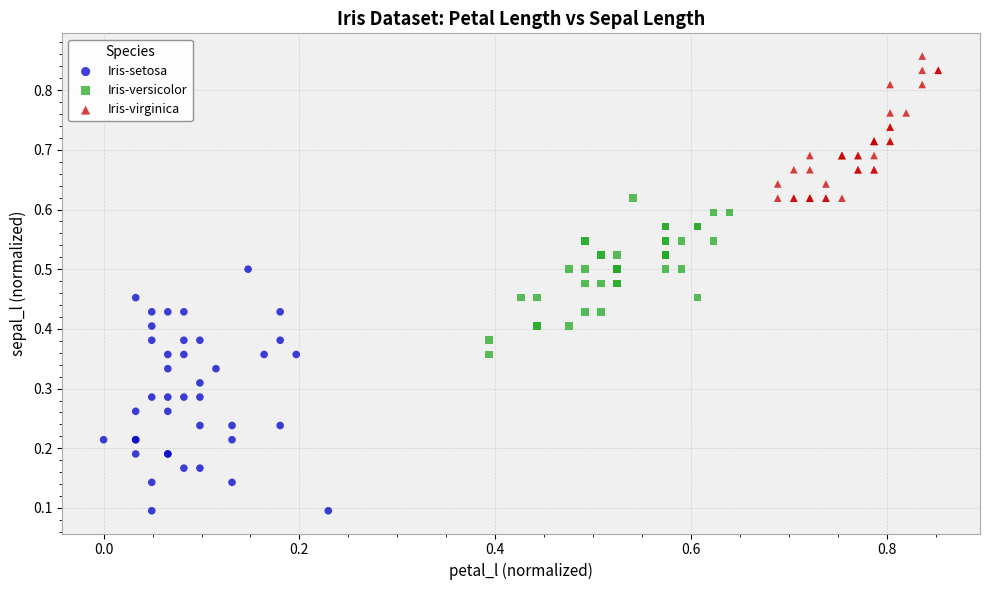

Which series contains the lowest Y value?

Iris-setosa